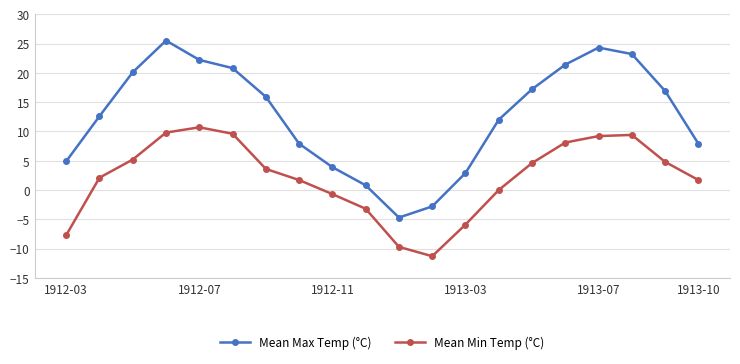

How many data points in Mean Max Temp (°C) are above 15?

10